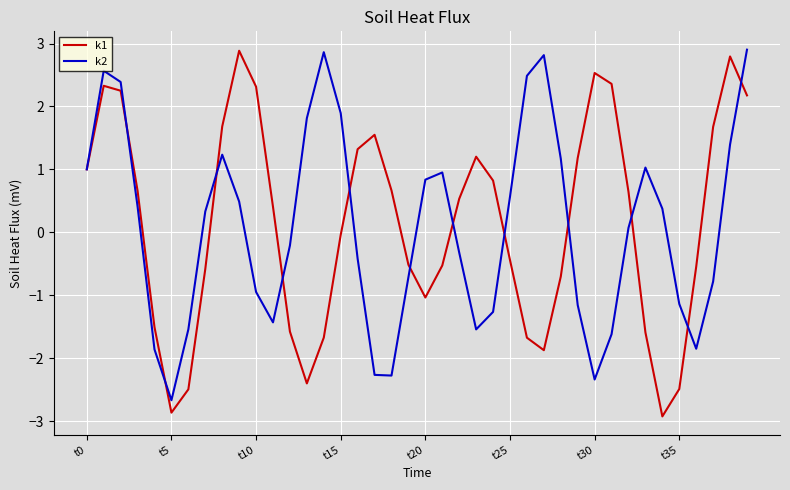

How many lines are shown in the chart?

2